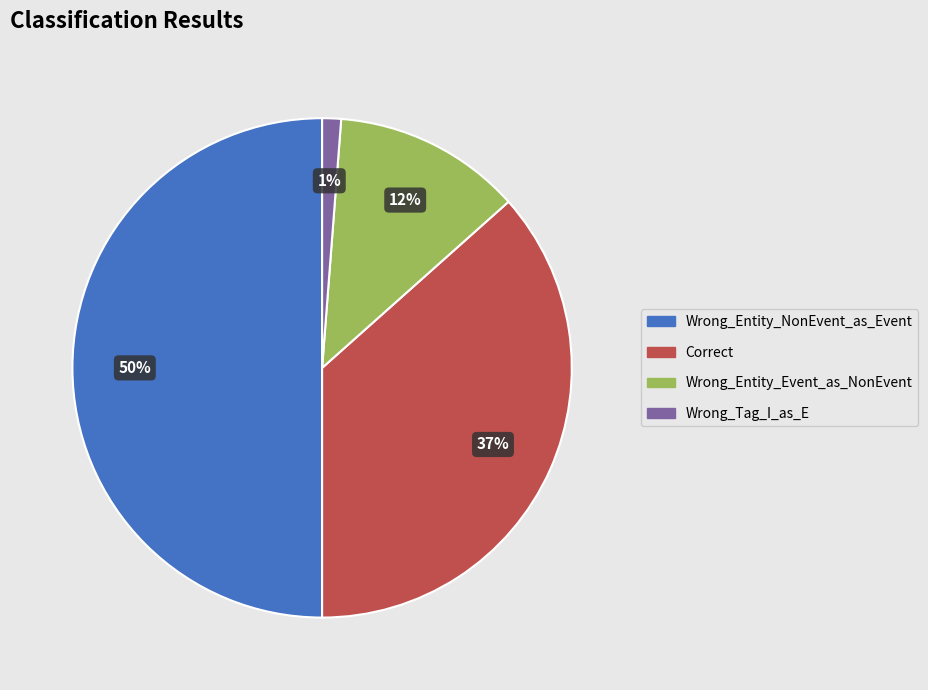

Approximately how many times larger is the value at Wrong_Entity_Event_as_NonEvent compared to Wrong_Entity_NonEvent_as_Event?

0.2